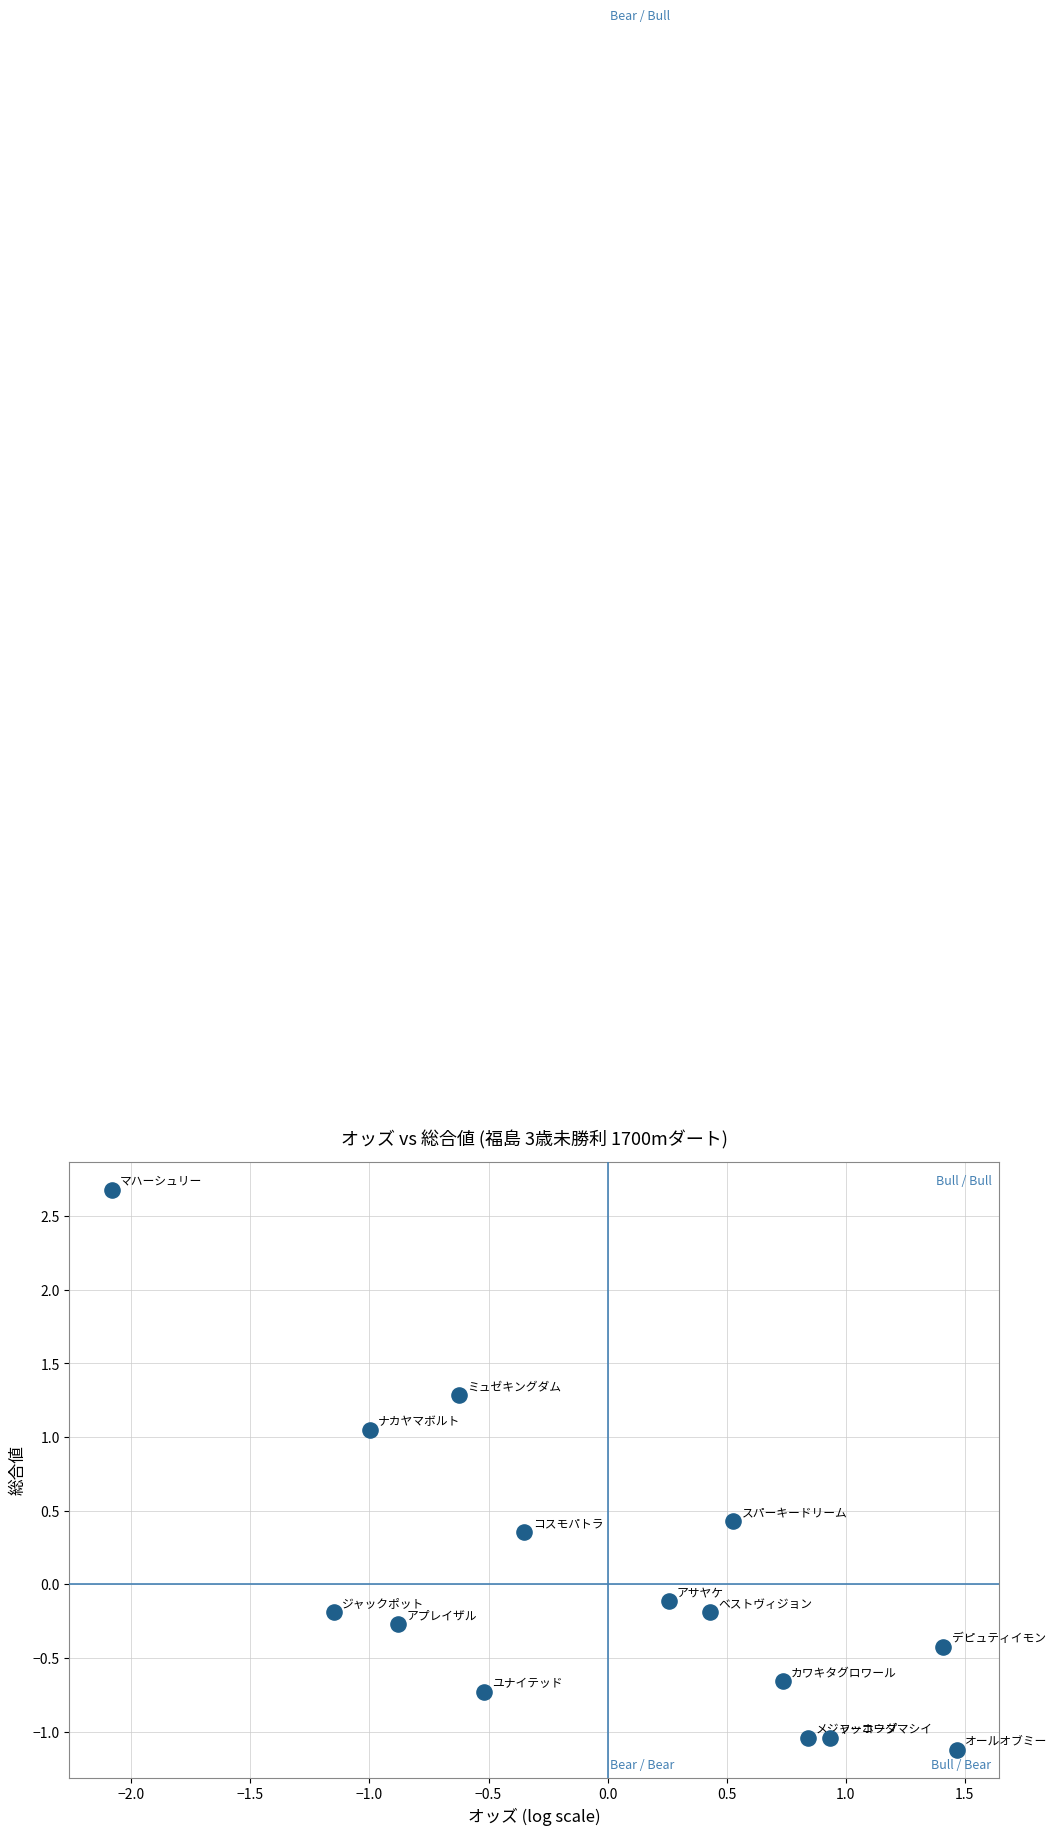

What is the range of X values (max minus min)?

3.6